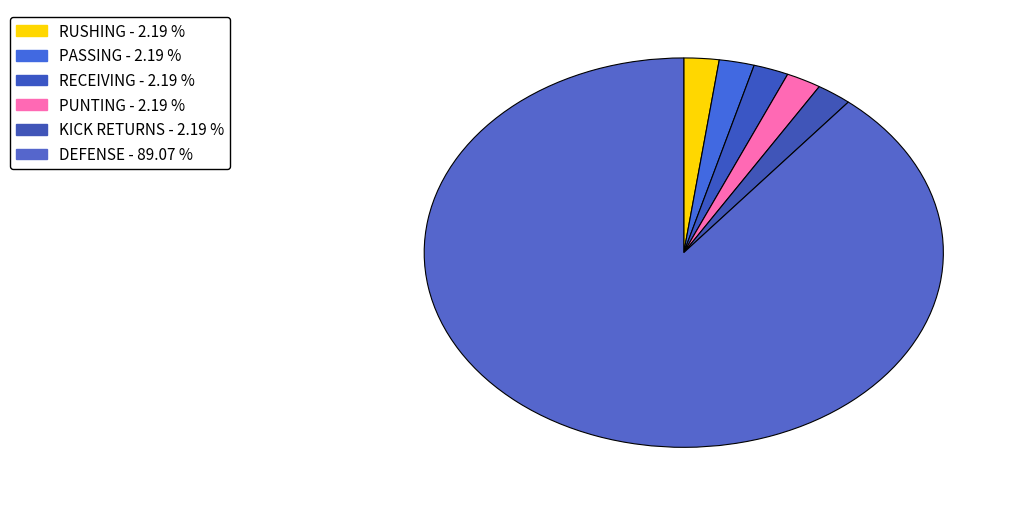

How many segments does this pie chart have?

6